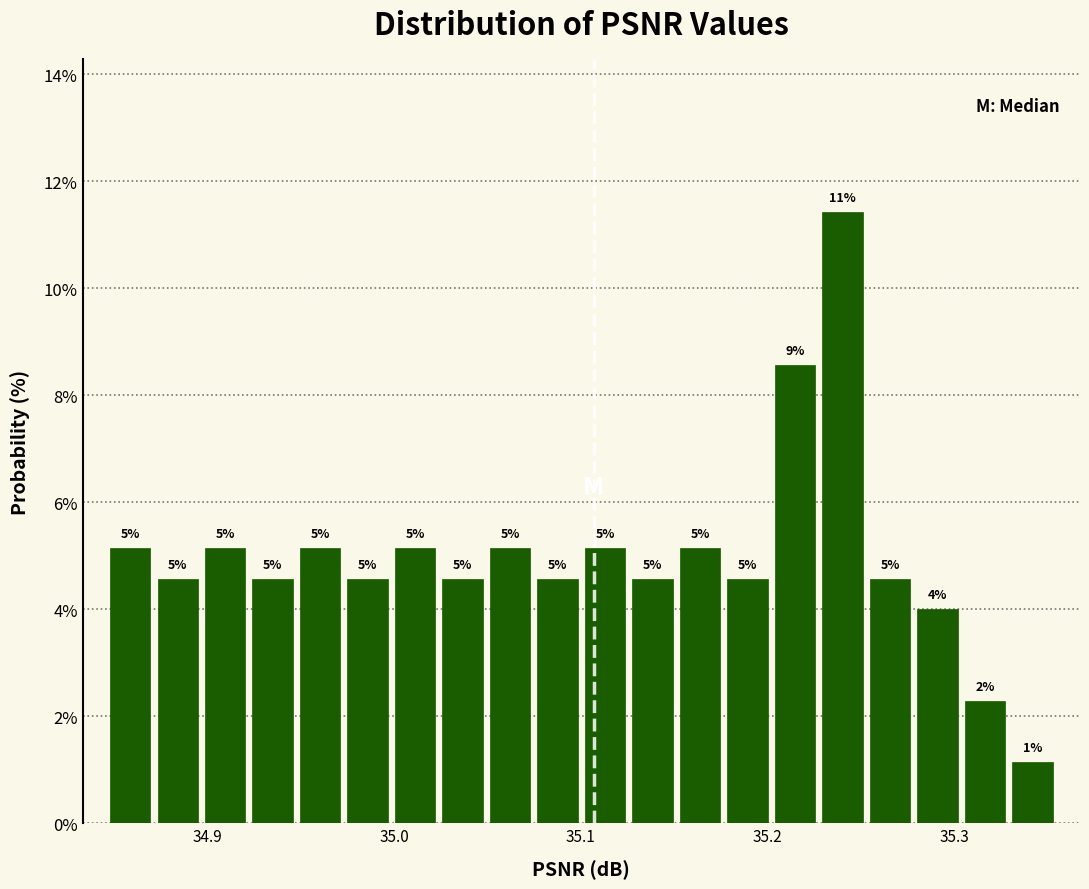

Read against the x-axis, roughly where is the centre of the tallest bar?

35.24